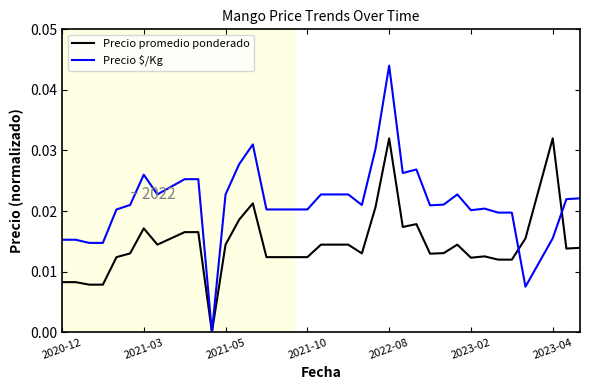

List the series in order of their peak value, lowest first.

Precio promedio ponderado, Precio $/Kg